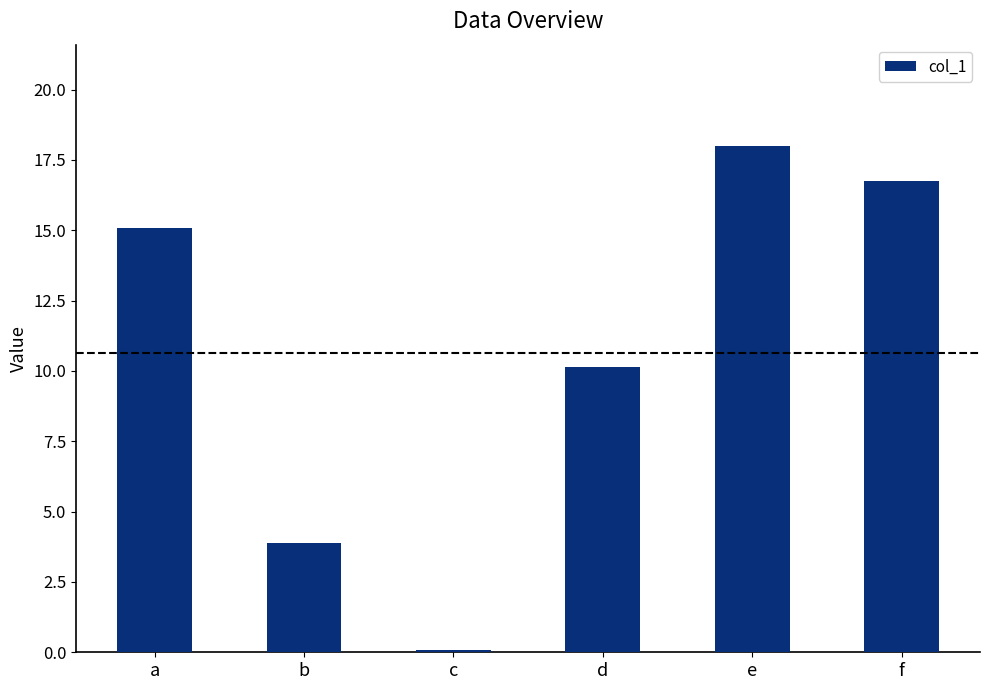

Which label corresponds to the smallest value in the chart?

c